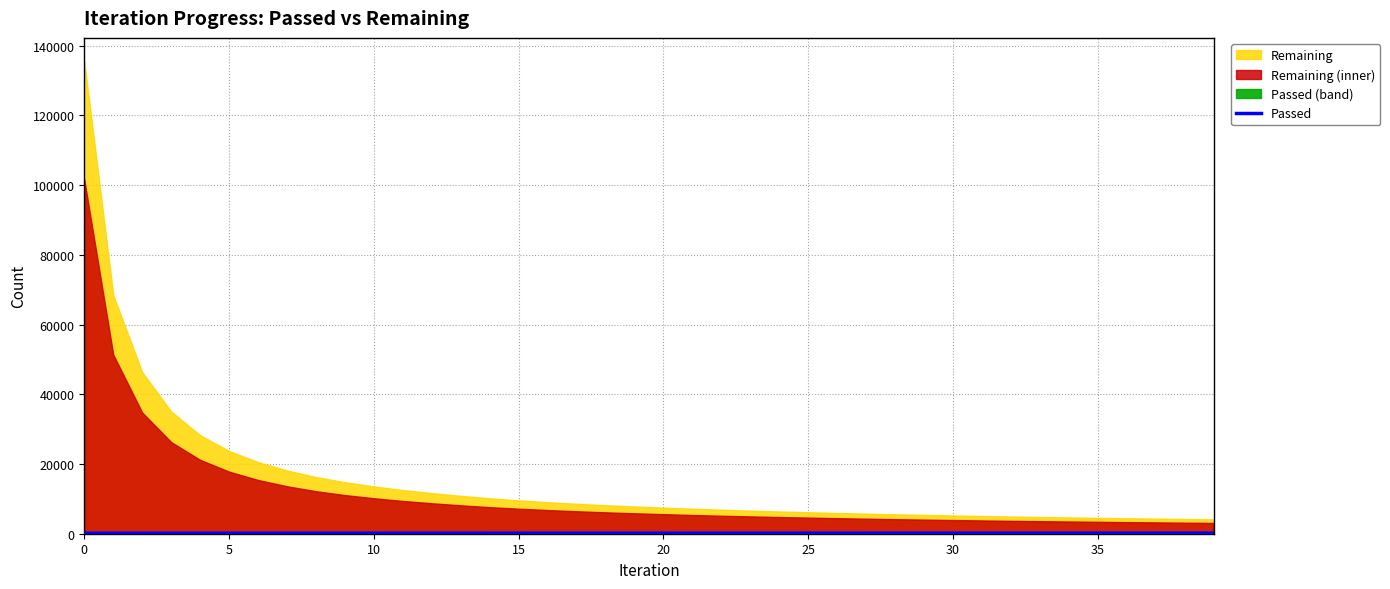

How many data points are less than 160?

20